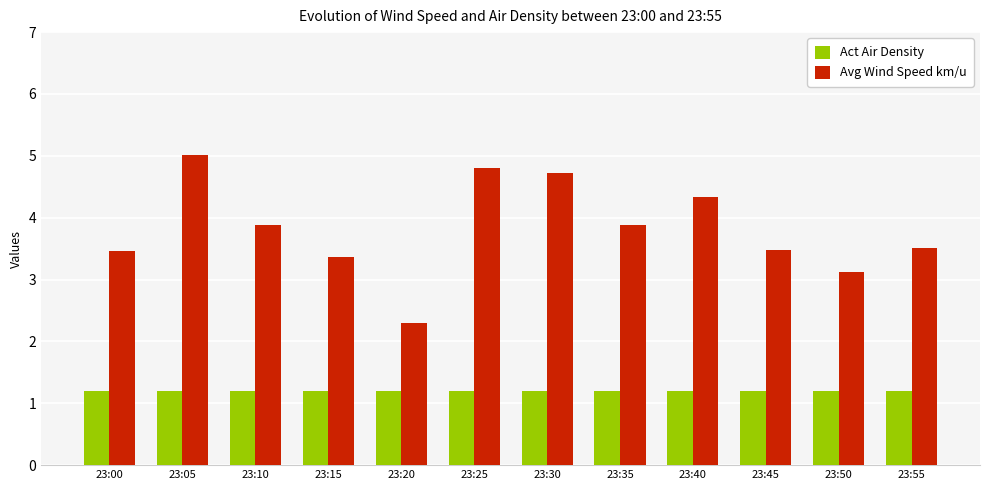

At 23:30, list the series in order from smallest to largest.

Act Air Density, Avg Wind Speed km/u